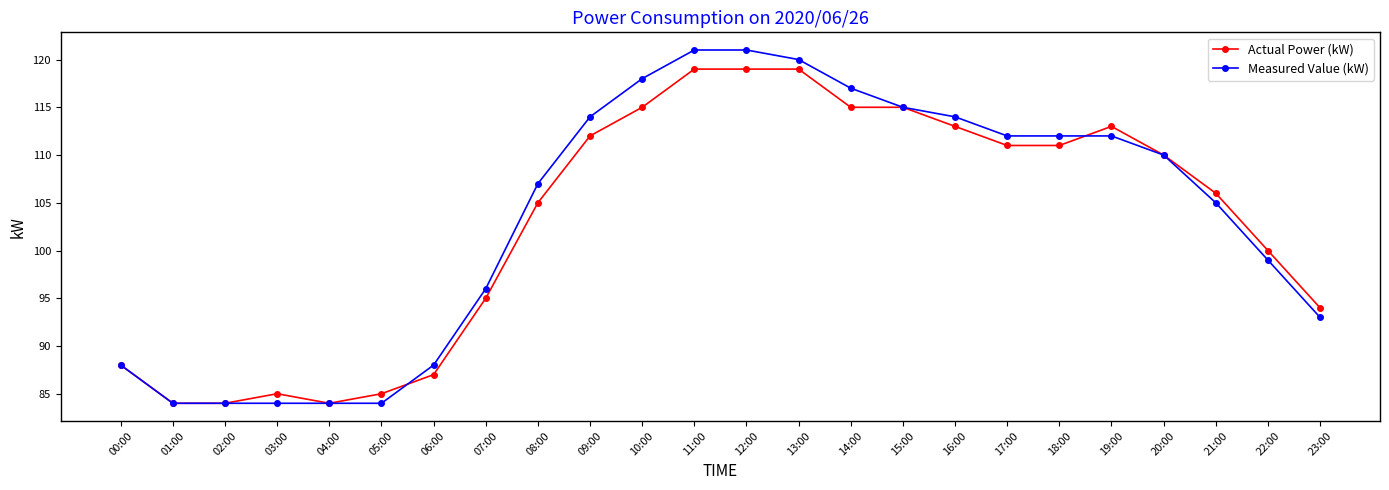

What is the maximum value for Actual Power (kW)?

119